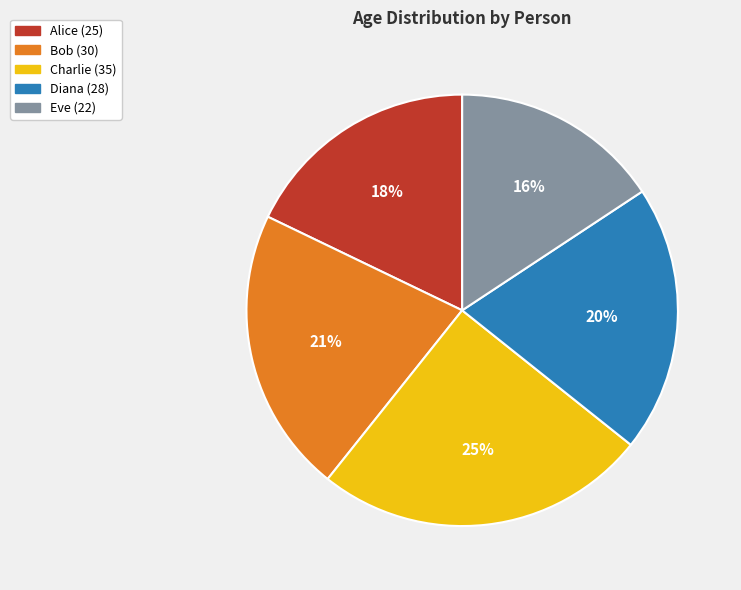

Is it true that Eve is 5% of the pie?

False